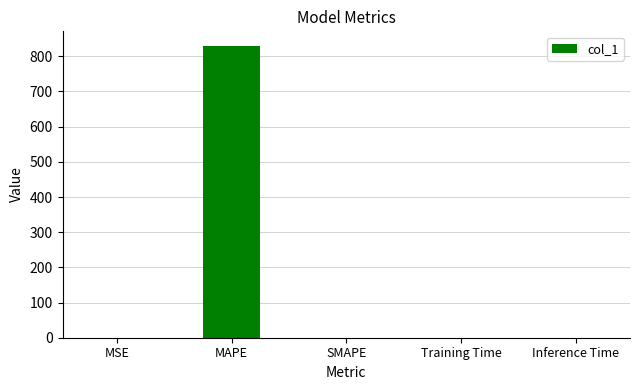

True or false: the data shows 0.0 at SMAPE.

True